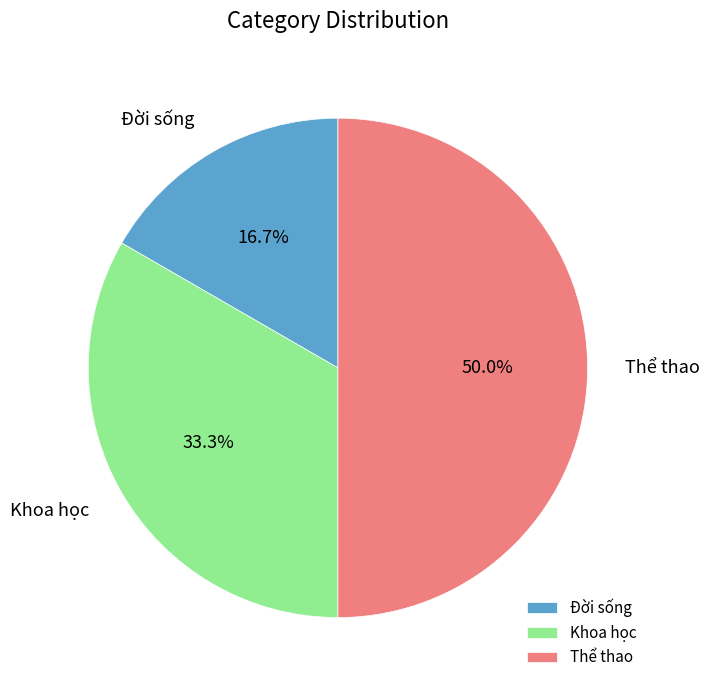

What percentage is NOT represented by Đời sống?

83.3%